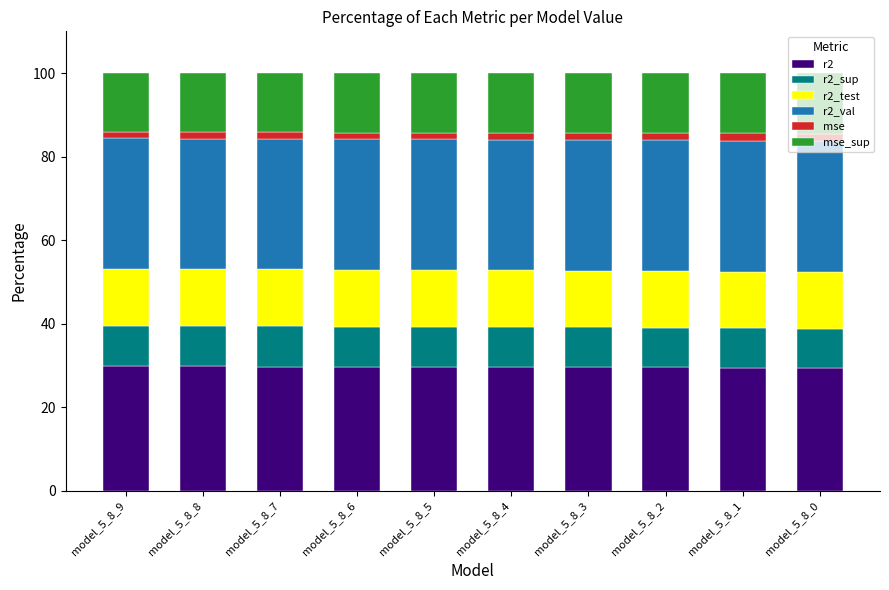

What is the sum of all r2 values?

296.3